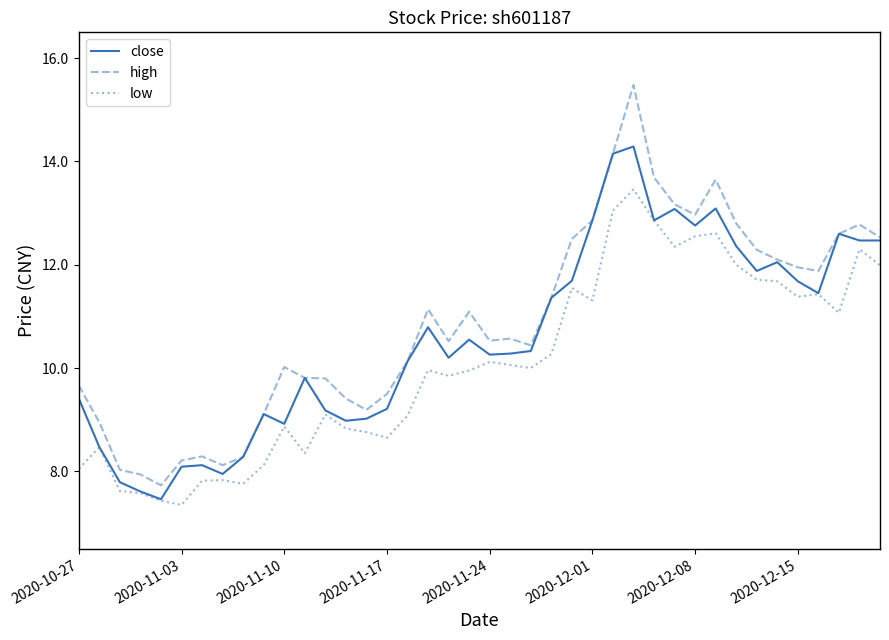

True or false: high and low intersect in this chart.

False